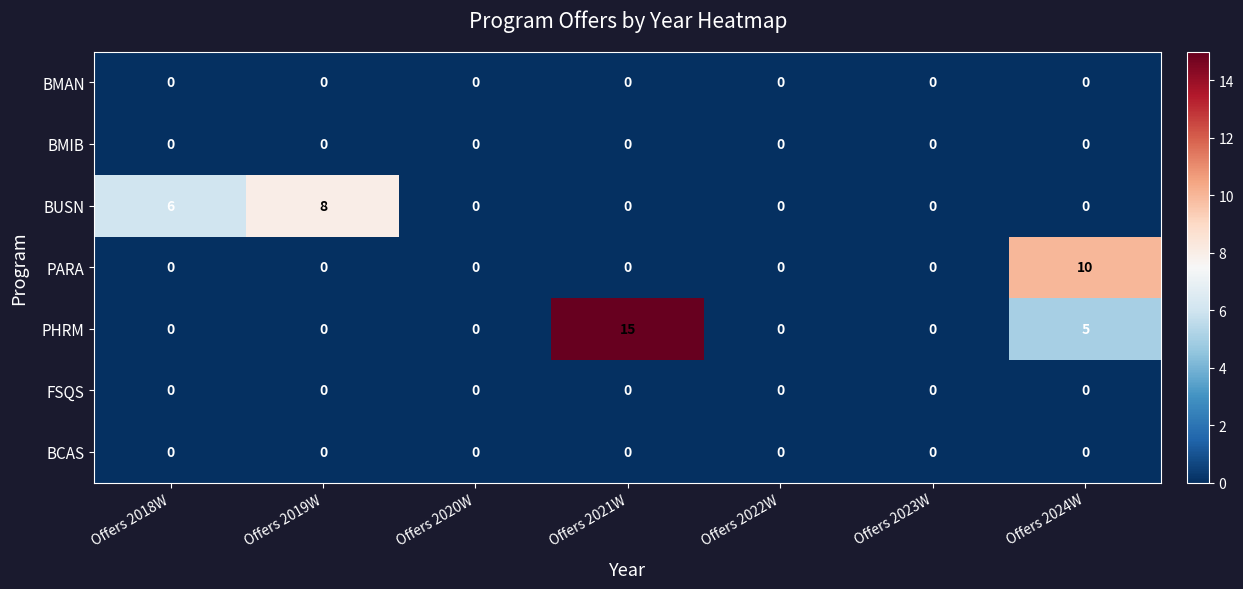

What is the difference between the PHRM values at Offers 2020W and Offers 2021W?

15